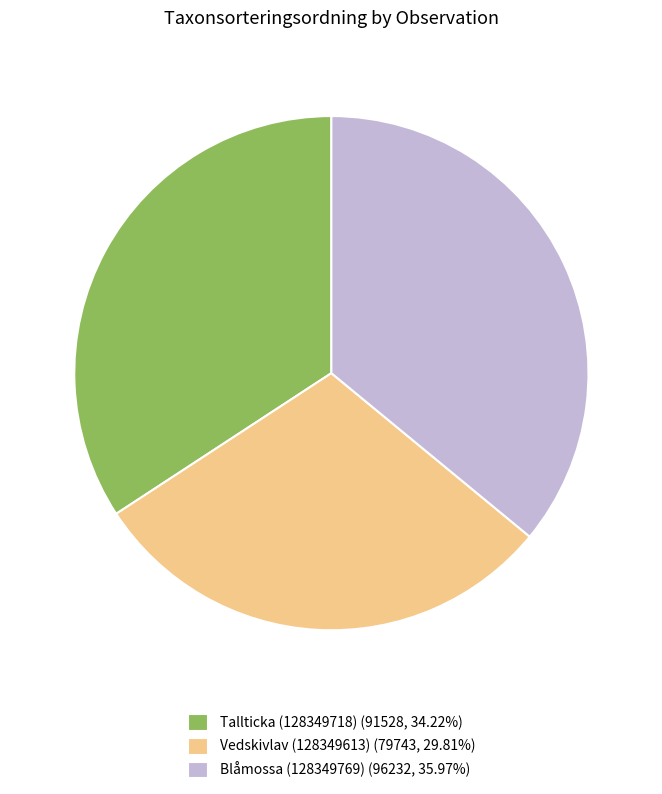

Count the number of slices in the pie.

3